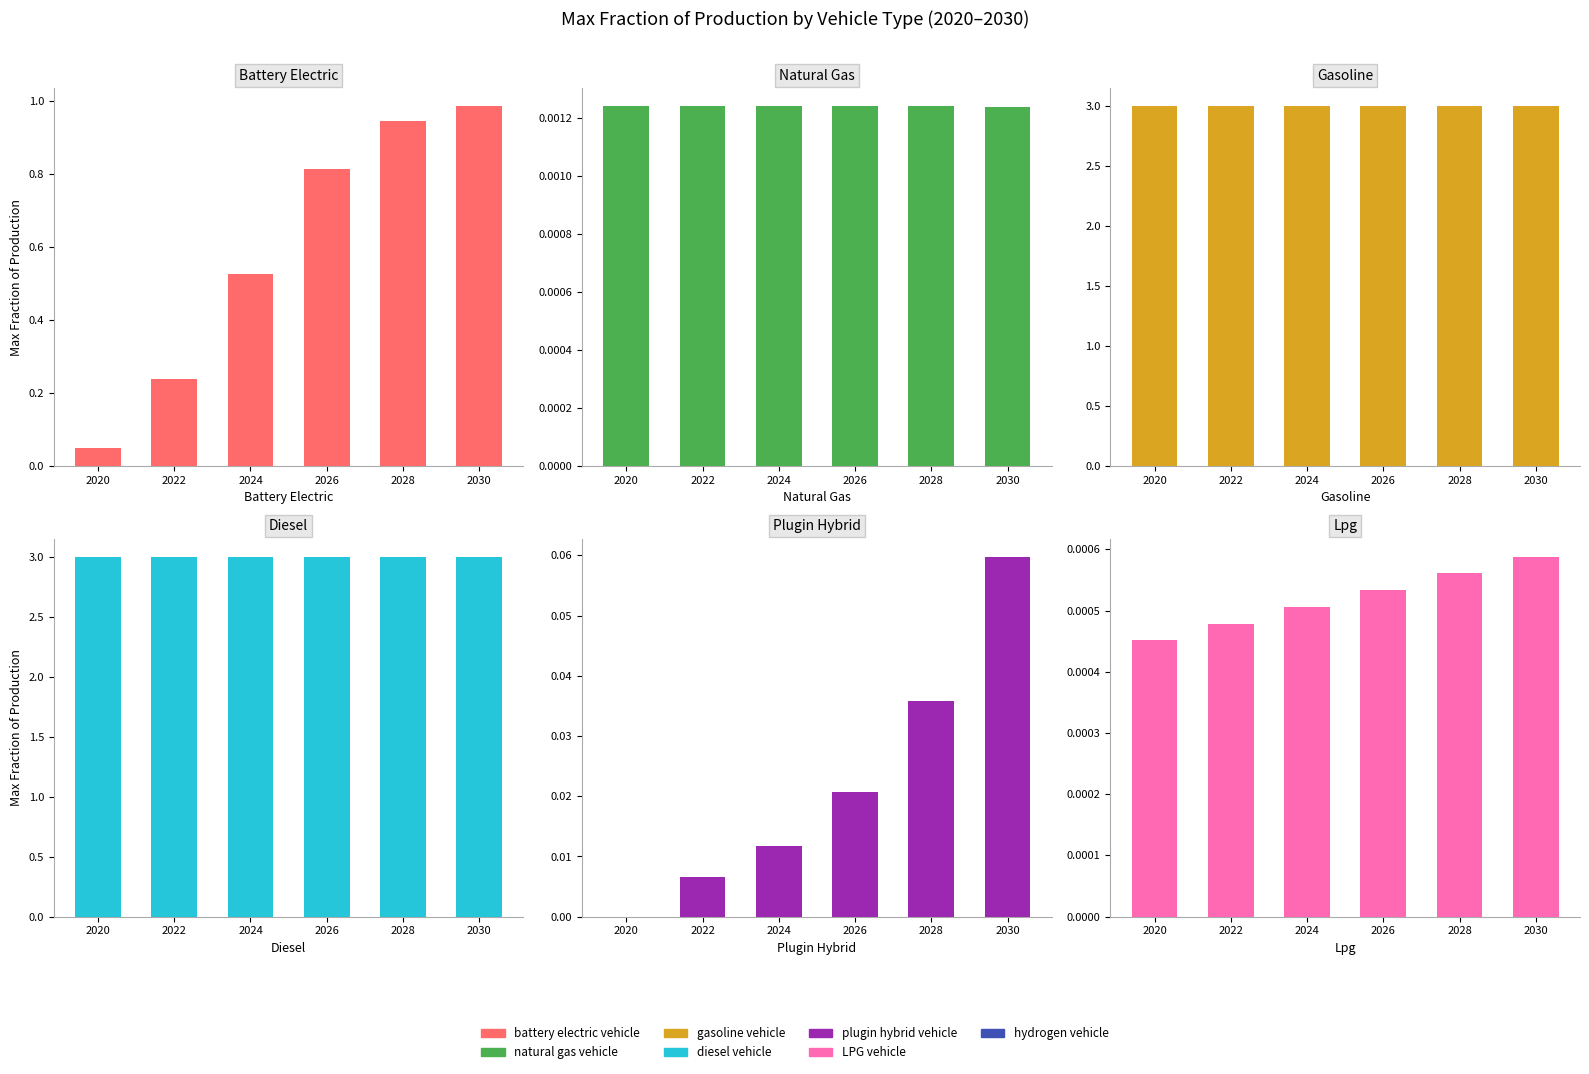

What is the sum of the diesel vehicle values at 2028 and 2020?

6.0